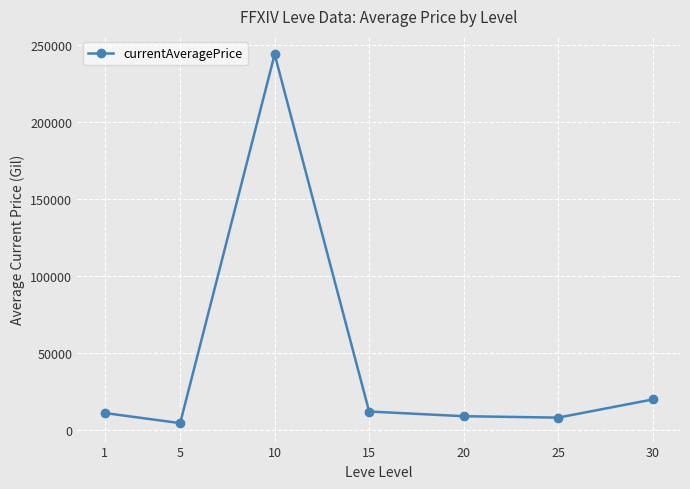

Where is the data nearest to the value 123943?

30